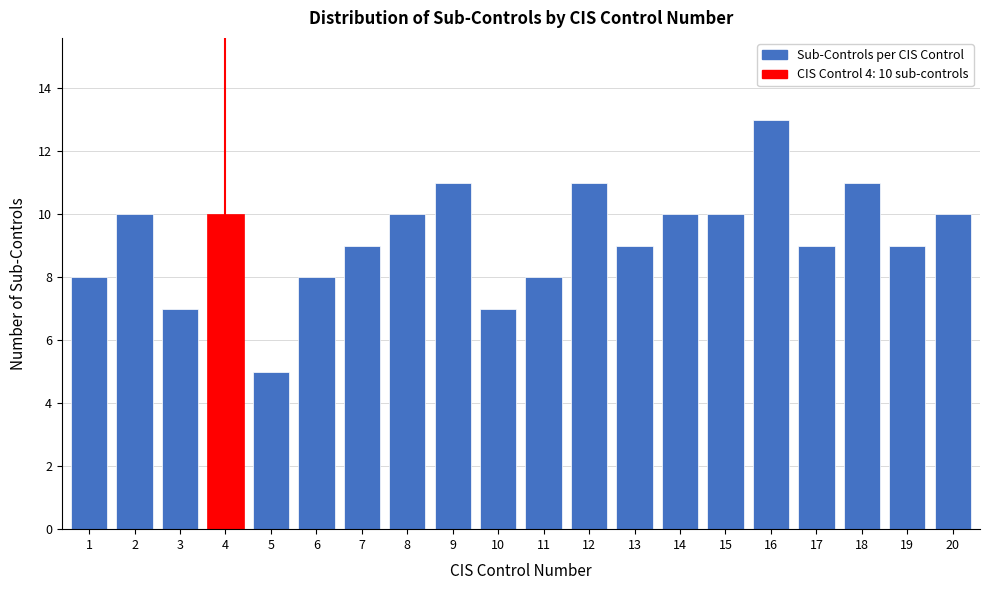

Reading left to right, extract all data points from this chart.

1=8	2=10	3=7	4=10	5=5	6=8	7=9	8=10	9=11	10=7	11=8	12=11	13=9	14=10	15=10	16=13	17=9	18=11	19=9	20=10